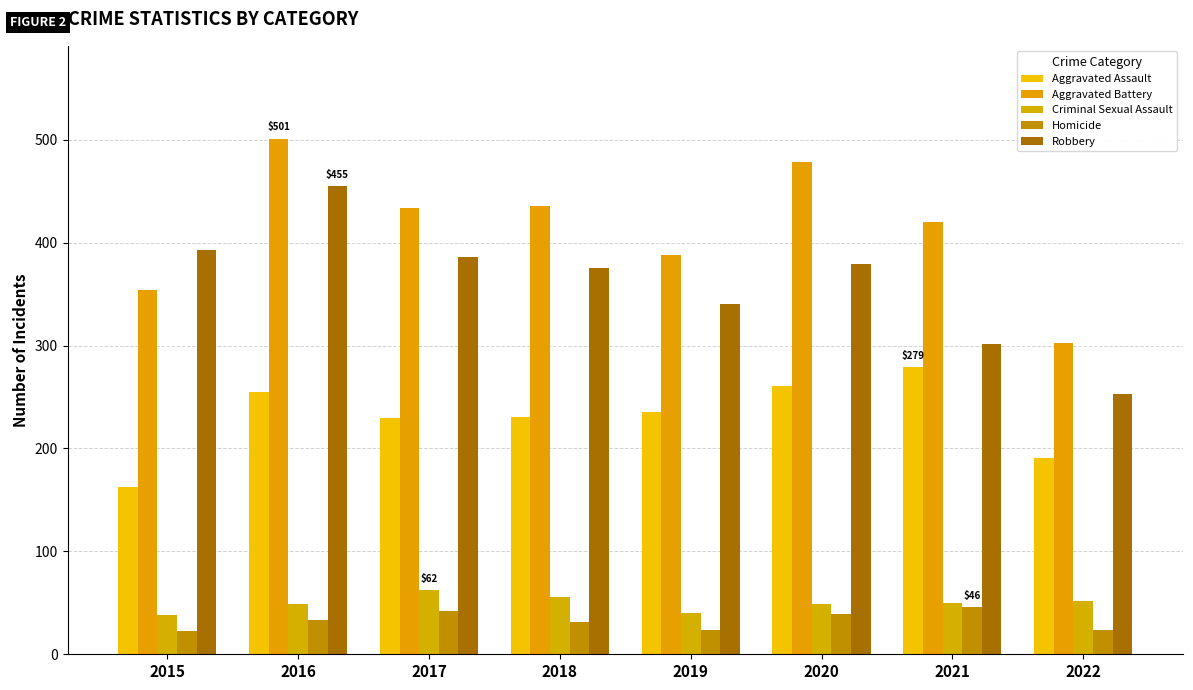

How many data points in Homicide are less than 33?

4